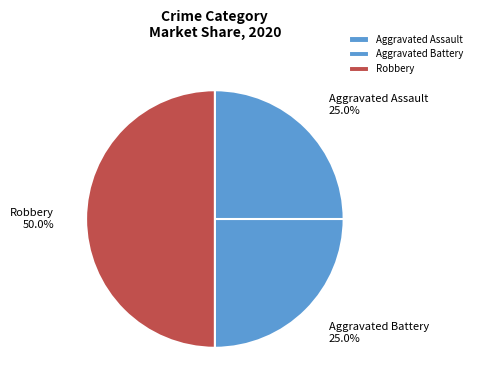

Which slice is the largest?

Robbery